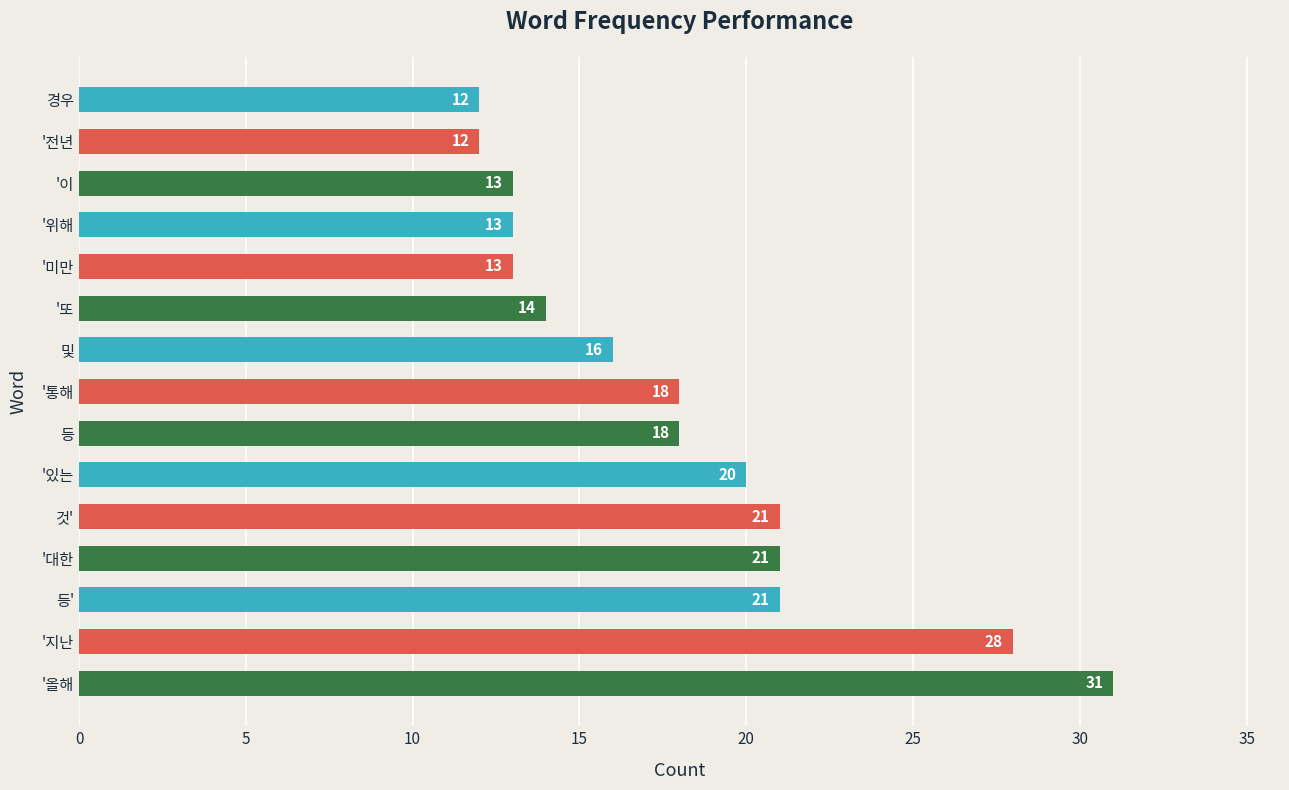

Is it true that the value at '전년 is 4?

False